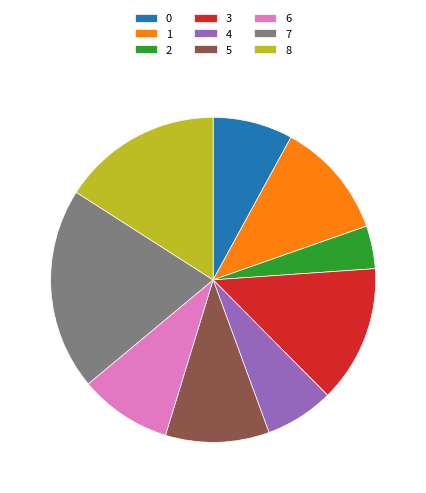

Combined, do 5 and 1 account for over 50%?

No